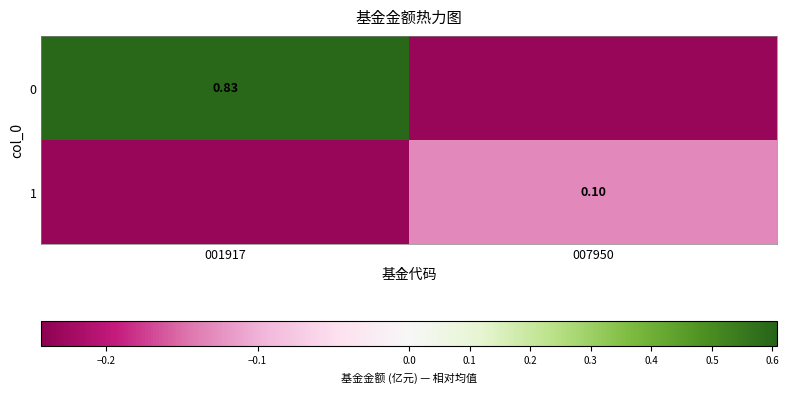

Which has a higher value, 007950 or 001917?

001917